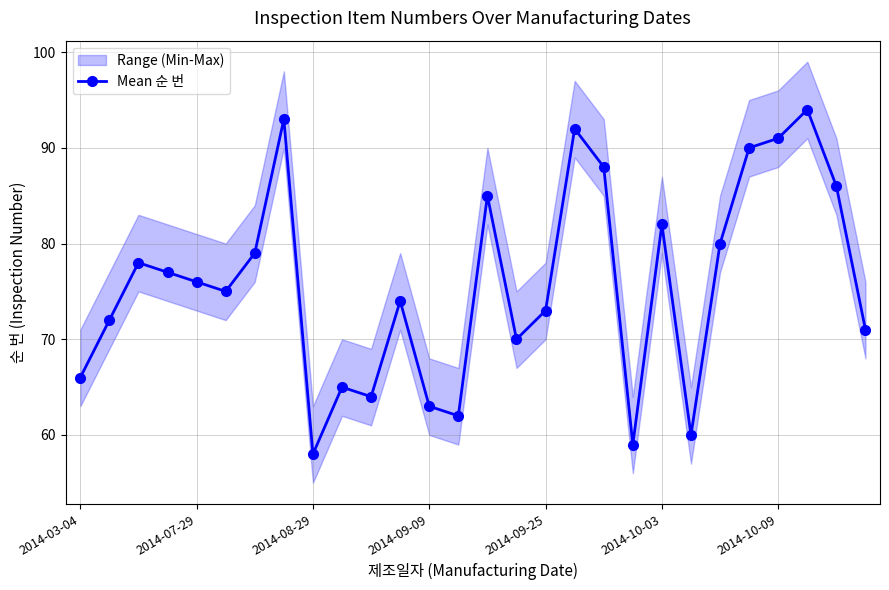

What is the greatest value displayed?

94